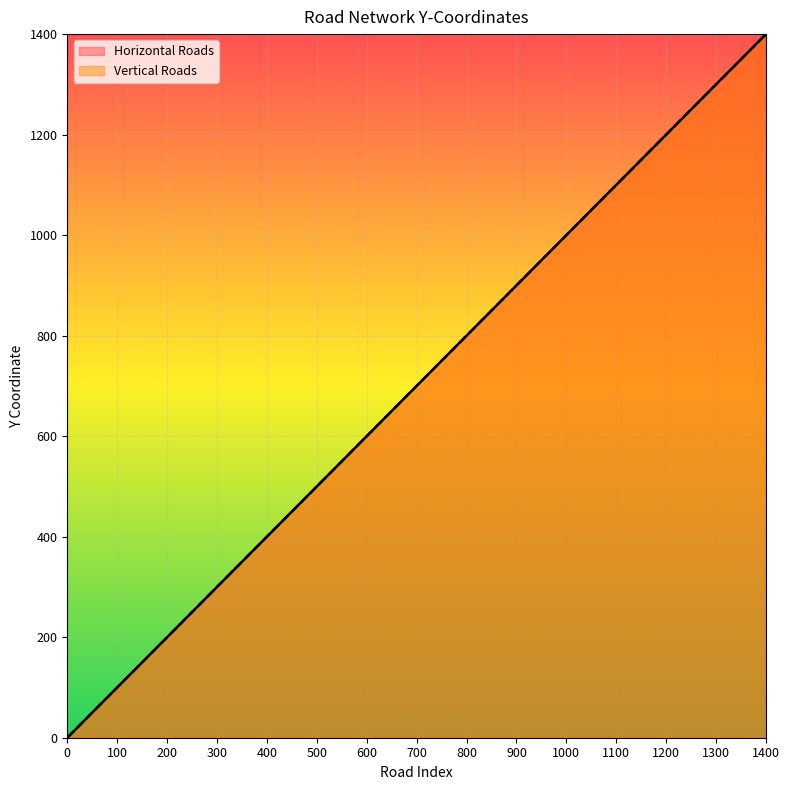

What are all the series names shown in the legend?

Horizontal Roads, Vertical Roads